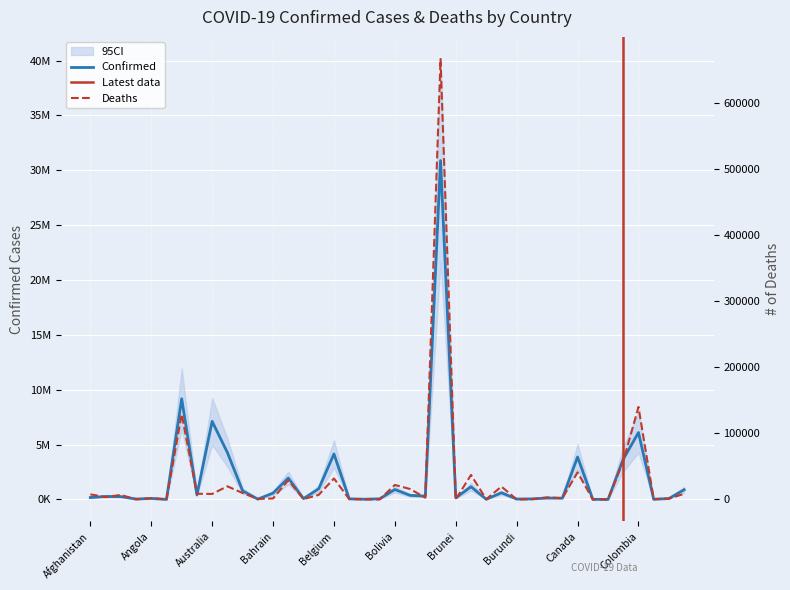

What is the minimum value shown in the chart?

21